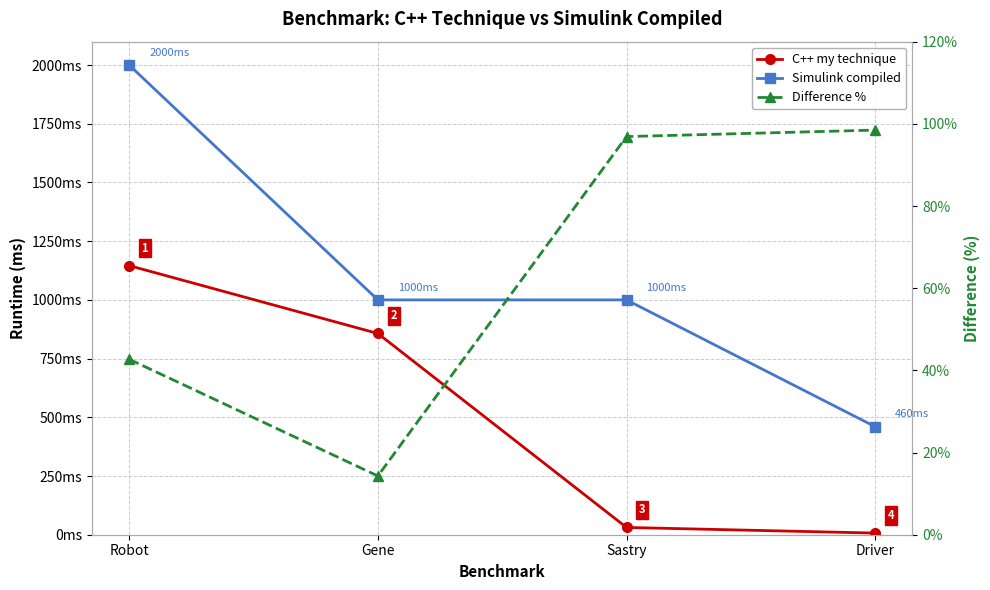

List the series in order of their overall mean, highest first.

Simulink compiled, C++ my technique, Difference %